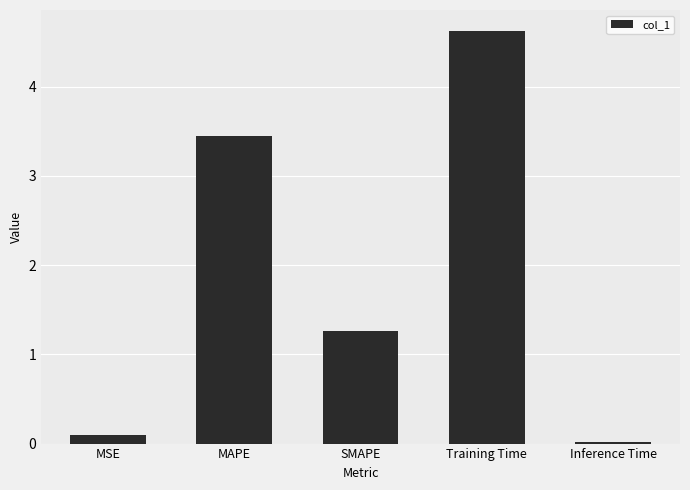

How many data points are less than 1?

2